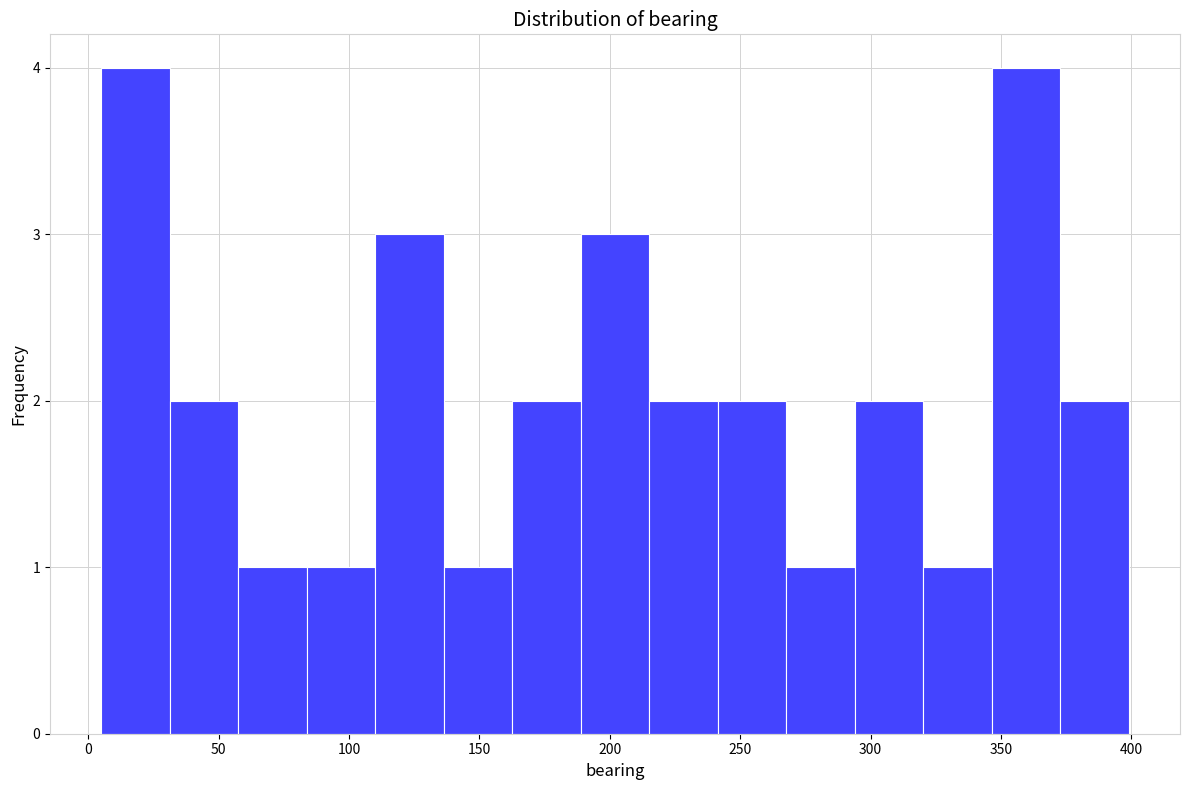

Reading left to right, transcribe this chart: for each bar, give the range it covers on the x-axis and its height. Neither the bar edges nor the heights are printed on the chart, so give them approximately, as read against the axes.

5 to 30: 4
30 to 60: 2
60 to 85: 1
85 to 110: 1
110 to 135: 3
135 to 165: 1
165 to 190: 2
190 to 215: 3
215 to 240: 2
240 to 270: 2
270 to 295: 1
295 to 320: 2
320 to 345: 1
345 to 375: 4
375 to 400: 2